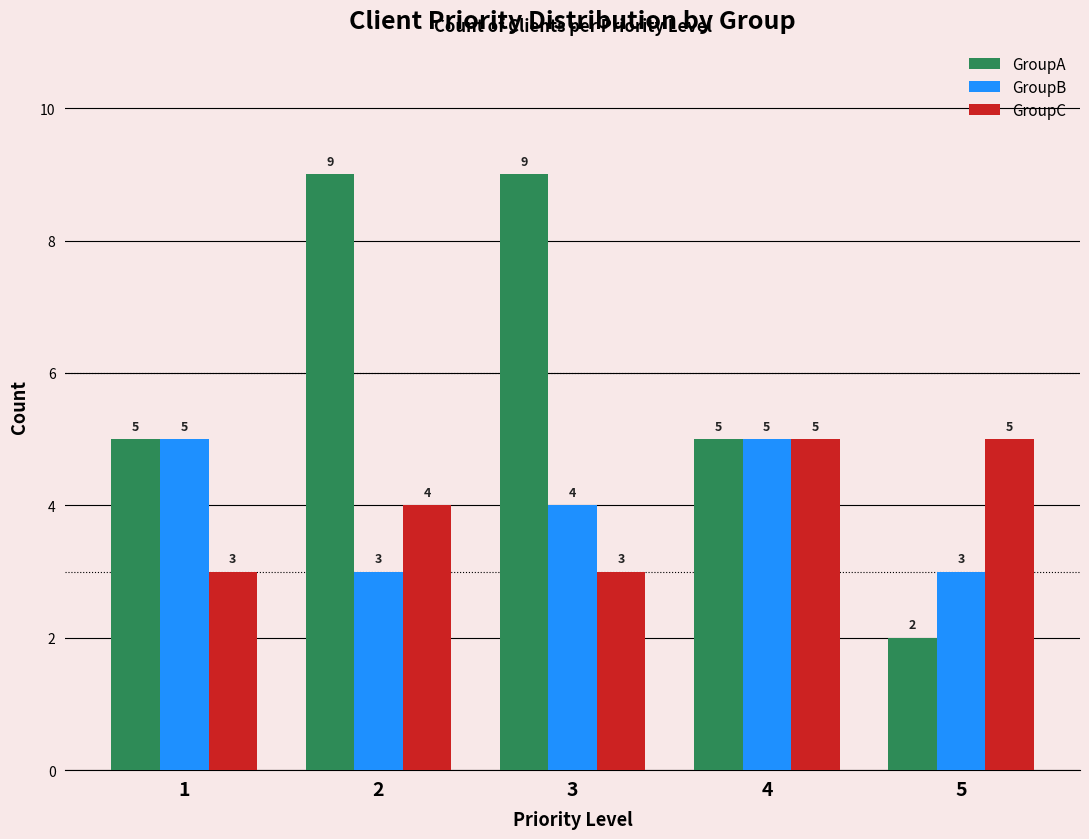

What is the sum of all GroupC values?

20